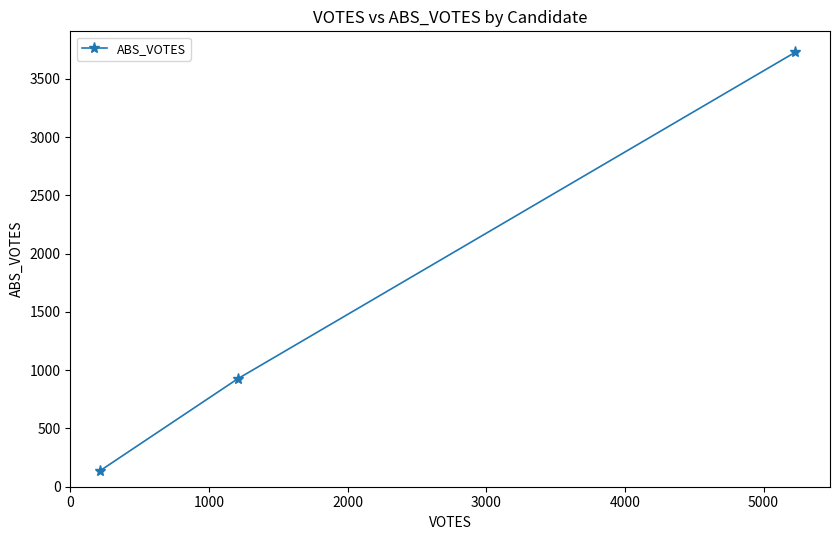

Reading left to right, transcribe all the data shown in this chart.

134	925	3728